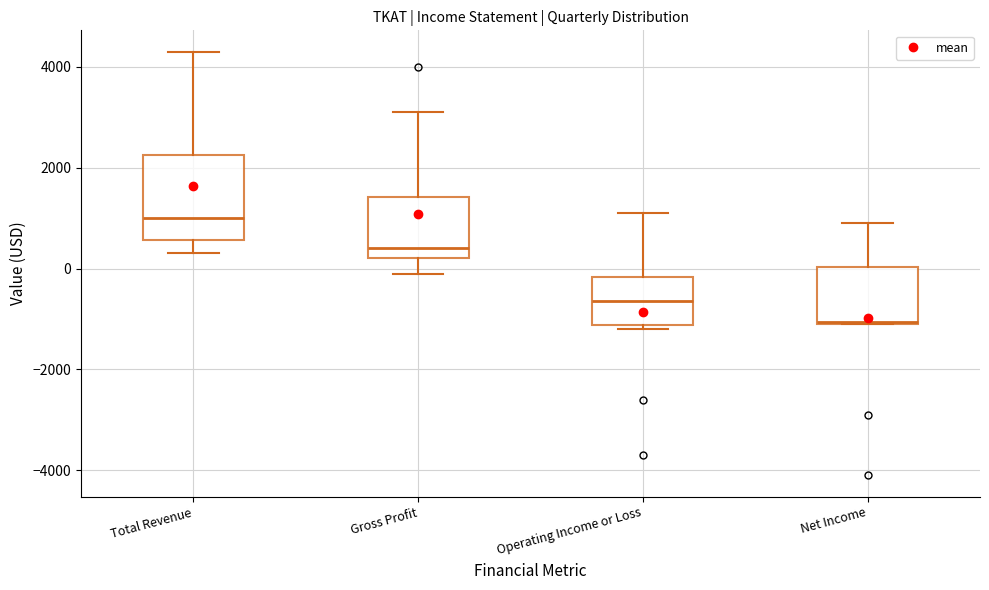

Reading left to right, read every box against the y-axis: the position of its median line, the range the box covers, and the ends of its whiskers. The values are not printed on the chart, so give them approximately, as read against the axis.

Total Revenue: median 1000, box 600 to 2200, whiskers 400 to 4400
Gross Profit: median 400, box 200 to 1400, whiskers 0 to 3200
Operating Income or Loss: median -600, box -1200 to -200, whiskers -1200 (just below the box's lower edge) to 1200
Net Income: median -1000, box -1000 to 0, whiskers -1000 to 1000